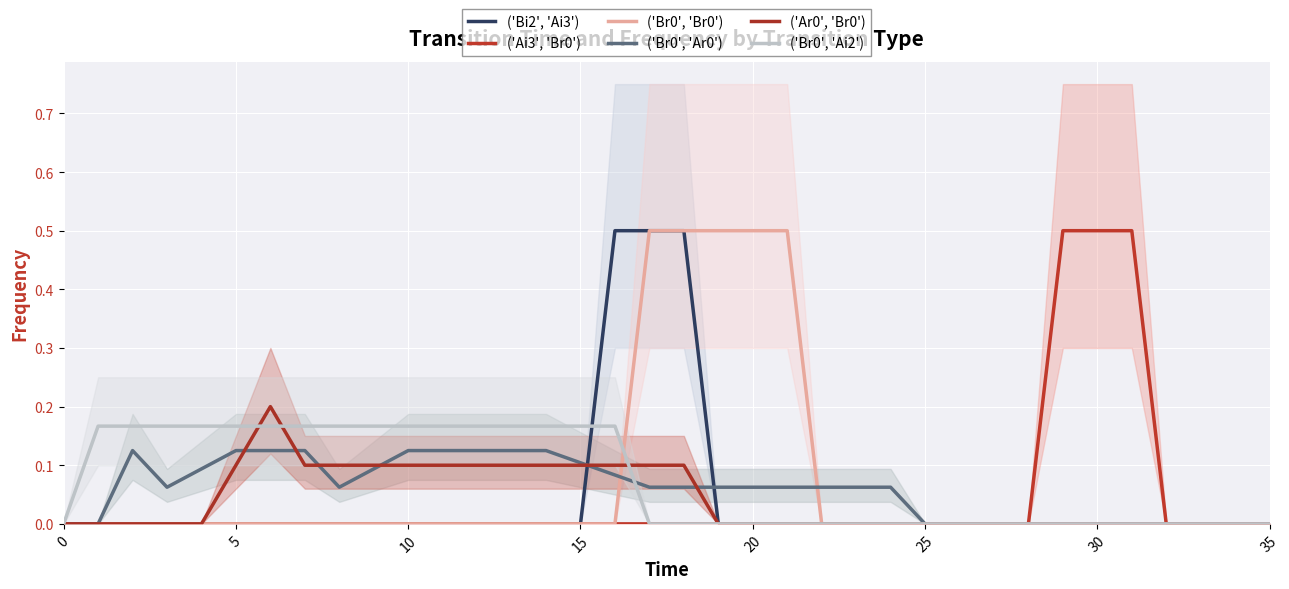

At which label does ('Br0', 'Ai2') reach its peak?

5